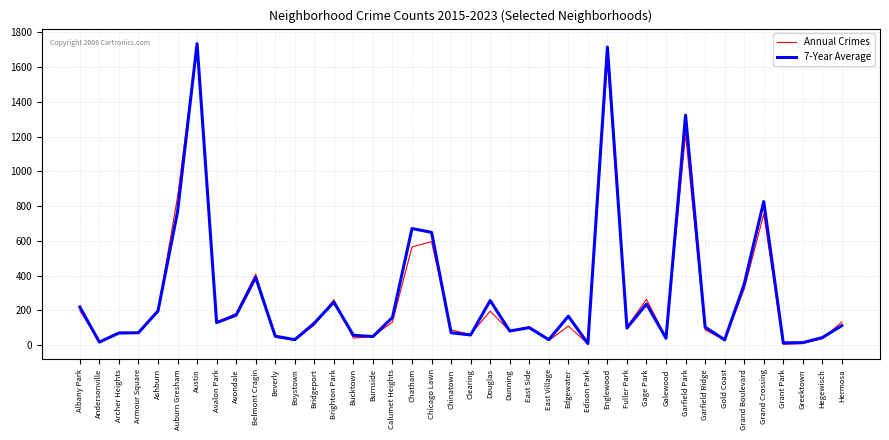

True or false: Annual Crimes has more than 2 points higher than both neighbors.

True